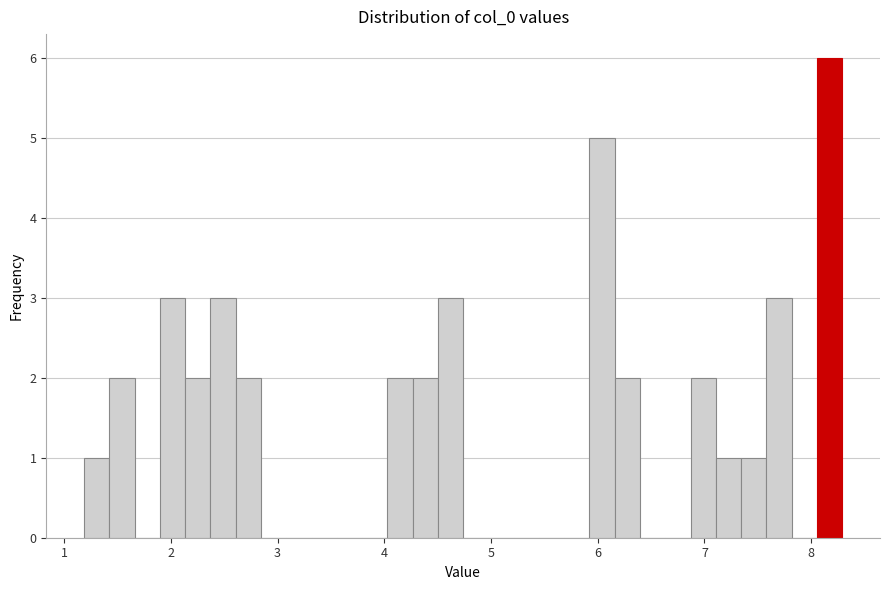

Read against the x-axis, roughly where is the centre of the tallest bar?

8.2